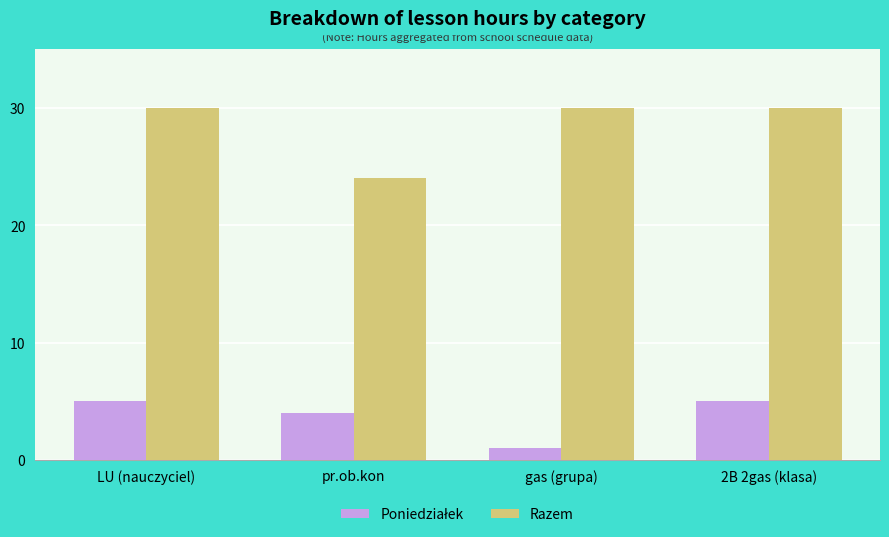

Which series has the widest spread of values?

Razem